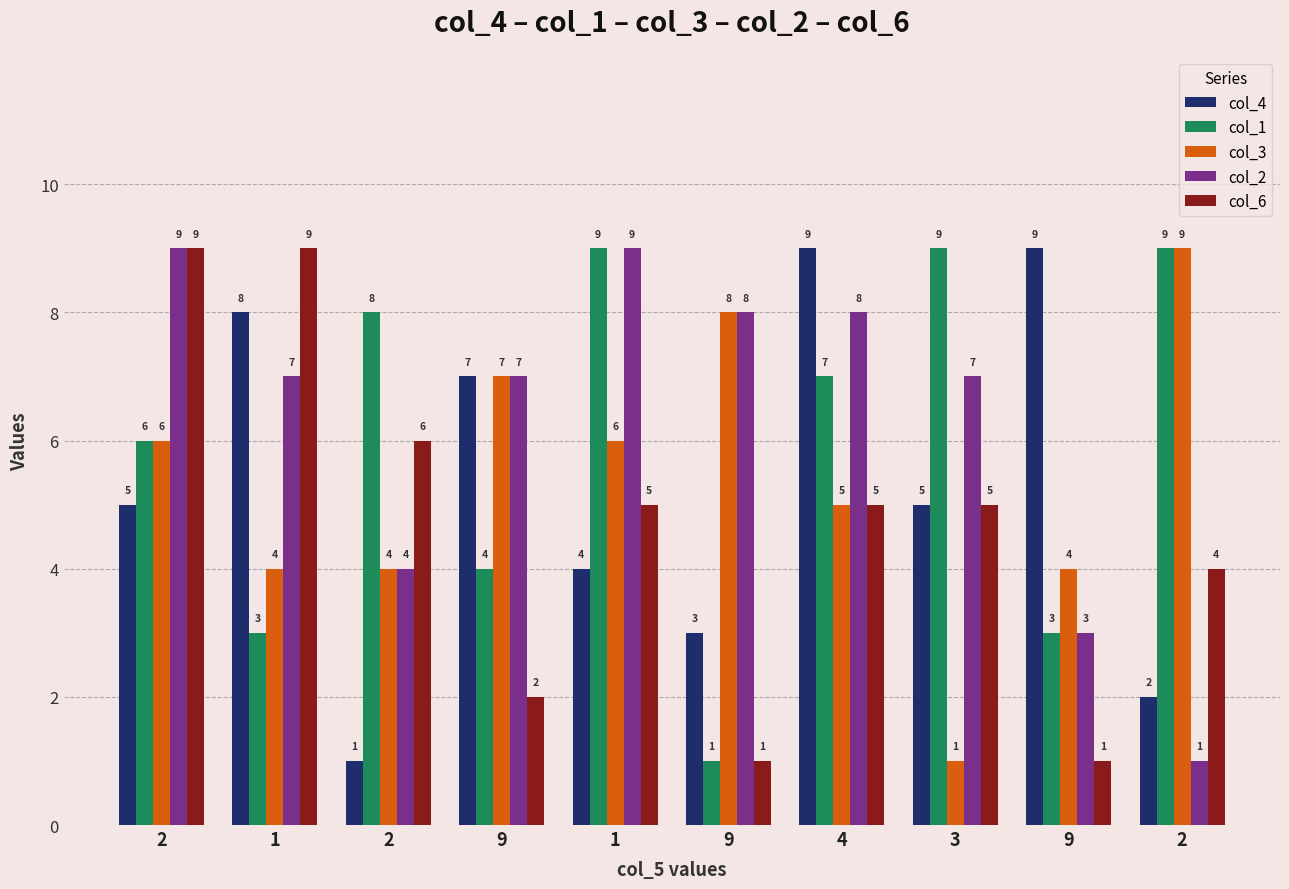

What is the total value across all series at 9?

27